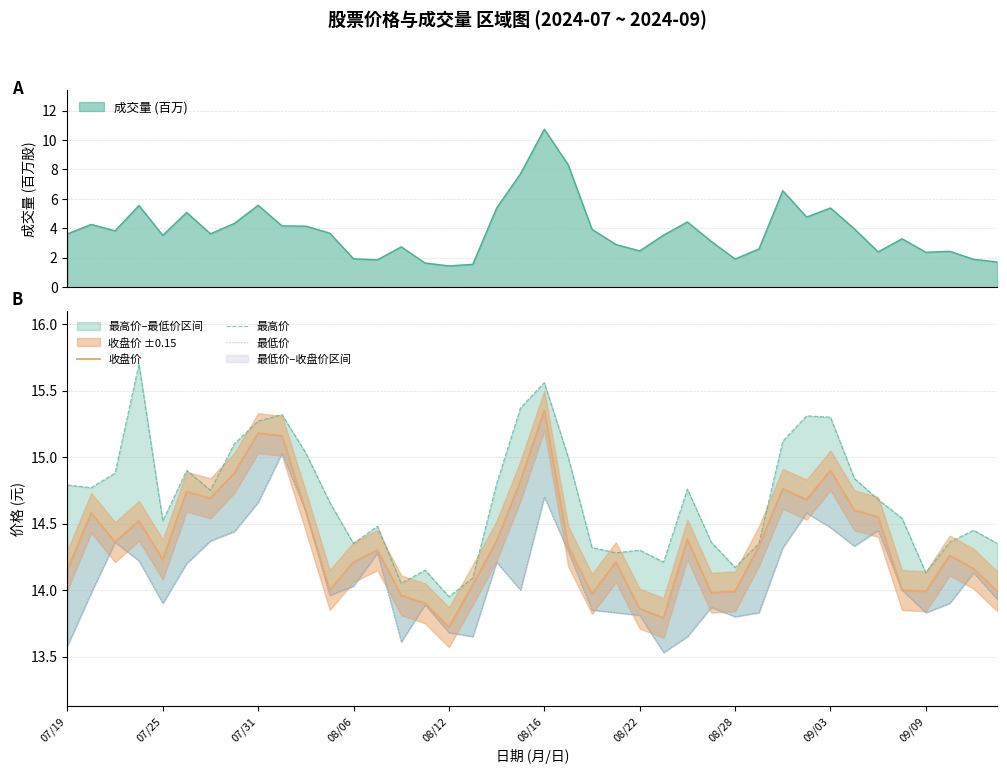

List the series in order of their peak value, highest first.

最高价, 收盘价, 最低价